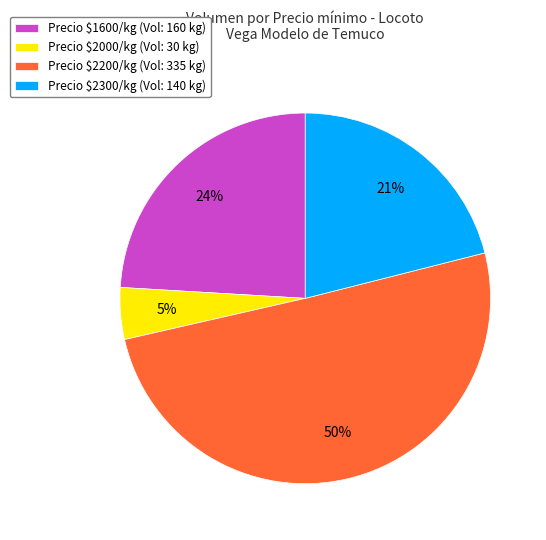

Is it true that Precio $2300/kg (Vol: 140 kg) is 11% of the pie?

False